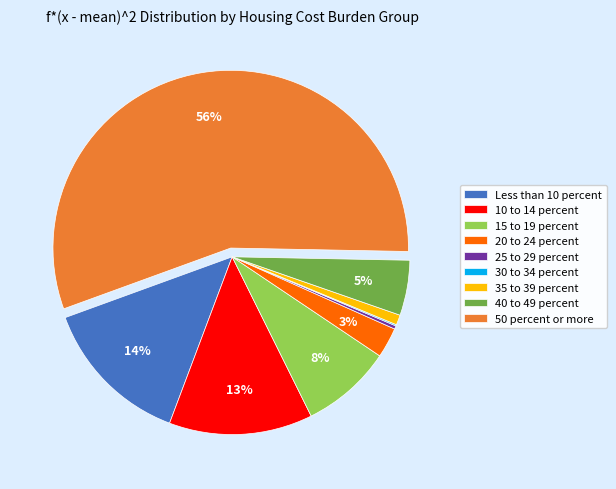

Between 15 to 19 percent and 25 to 29 percent, which is larger?

15 to 19 percent